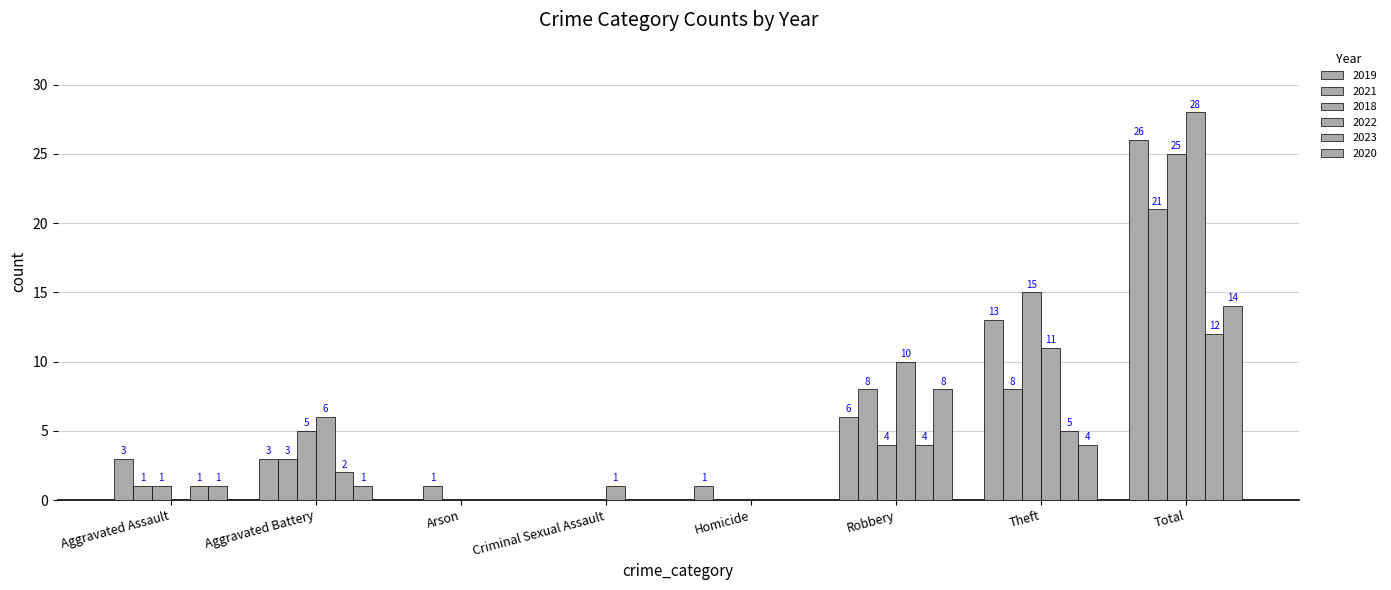

Reading left to right, extract all data points from this chart.

2019: Aggravated Assault=3	Aggravated Battery=3	Arson=0	Criminal Sexual Assault=0	Homicide=1	Robbery=6	Theft=13	Total=26
2021: Aggravated Assault=1	Aggravated Battery=3	Arson=1	Criminal Sexual Assault=0	Homicide=0	Robbery=8	Theft=8	Total=21
2018: Aggravated Assault=1	Aggravated Battery=5	Arson=0	Criminal Sexual Assault=0	Homicide=0	Robbery=4	Theft=15	Total=25
2022: Aggravated Assault=0	Aggravated Battery=6	Arson=0	Criminal Sexual Assault=1	Homicide=0	Robbery=10	Theft=11	Total=28
2023: Aggravated Assault=1	Aggravated Battery=2	Arson=0	Criminal Sexual Assault=0	Homicide=0	Robbery=4	Theft=5	Total=12
2020: Aggravated Assault=1	Aggravated Battery=1	Arson=0	Criminal Sexual Assault=0	Homicide=0	Robbery=8	Theft=4	Total=14